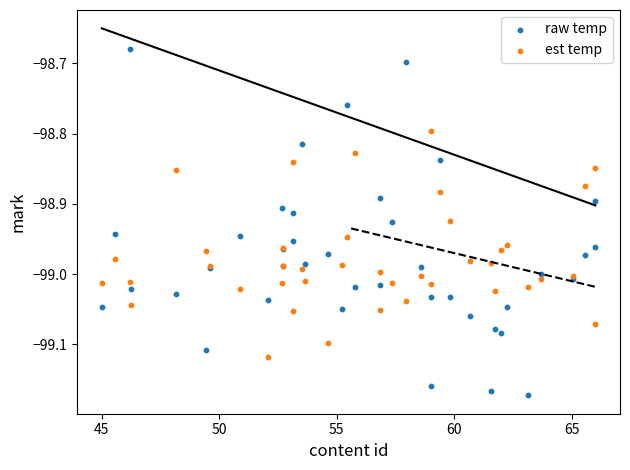

Which series contains the highest Y value?

raw temp